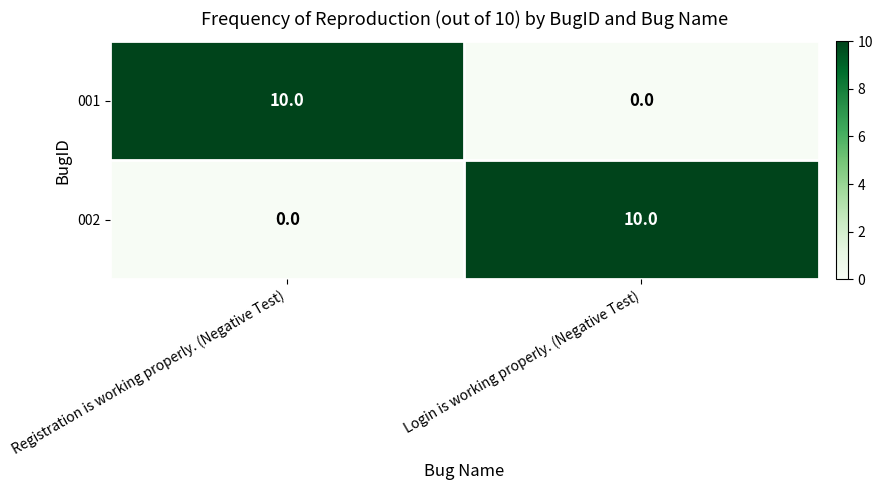

Is it true that 002 equals 0 at Registration is working properly. (Negative Test)?

True